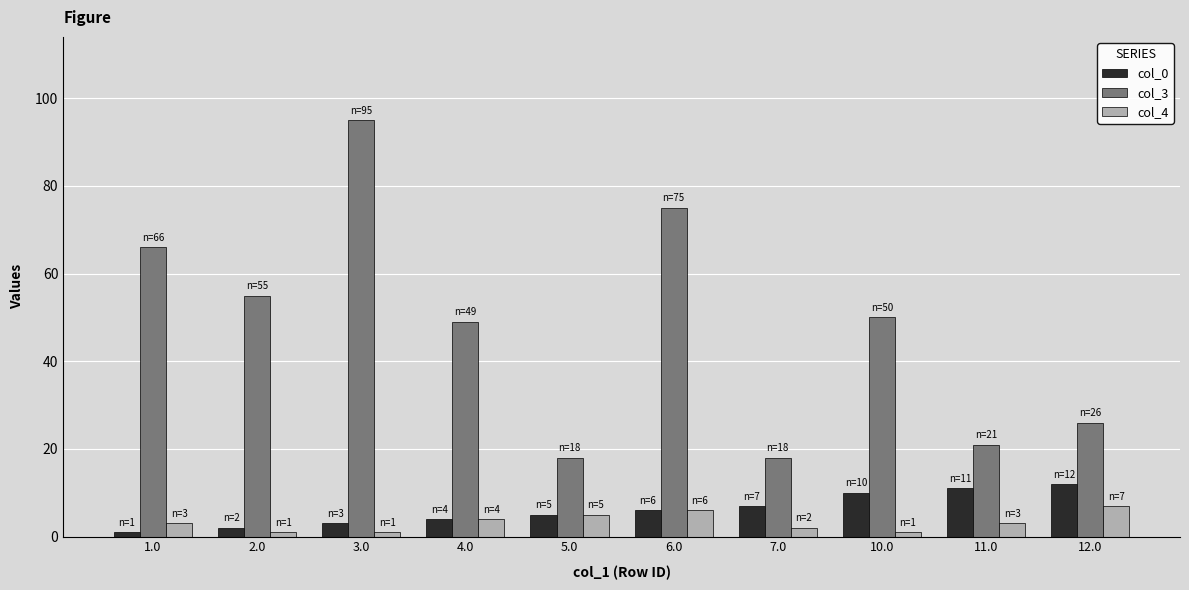

Which category has the highest value across all series?

3.0